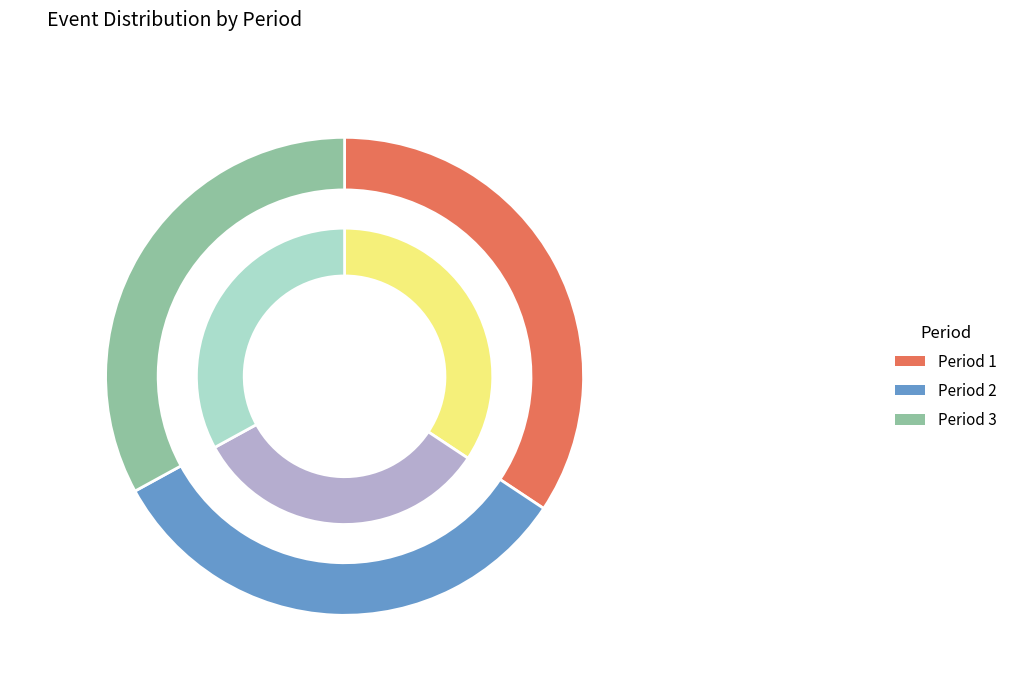

Which category has the smallest portion of the pie?

2